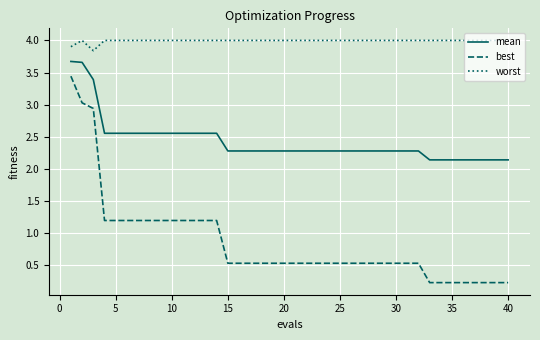

Does the chart have visible grid lines?

Yes